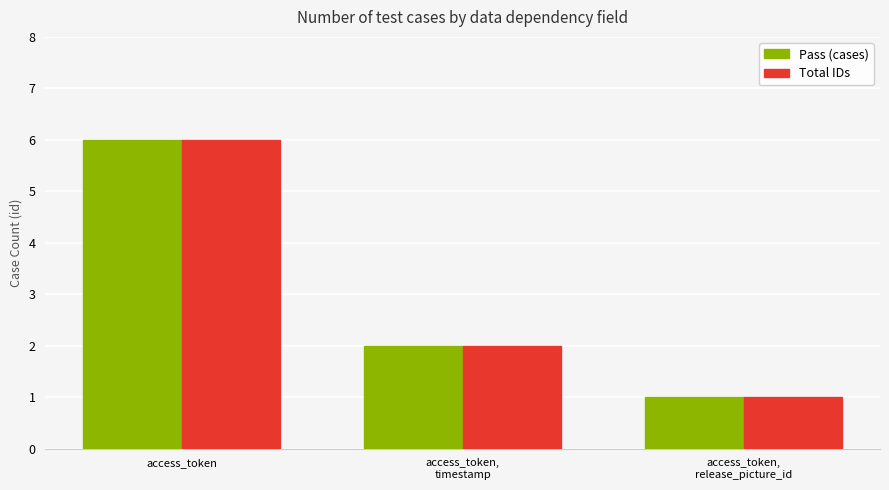

Which category has the highest value in the Total IDs series?

access_token